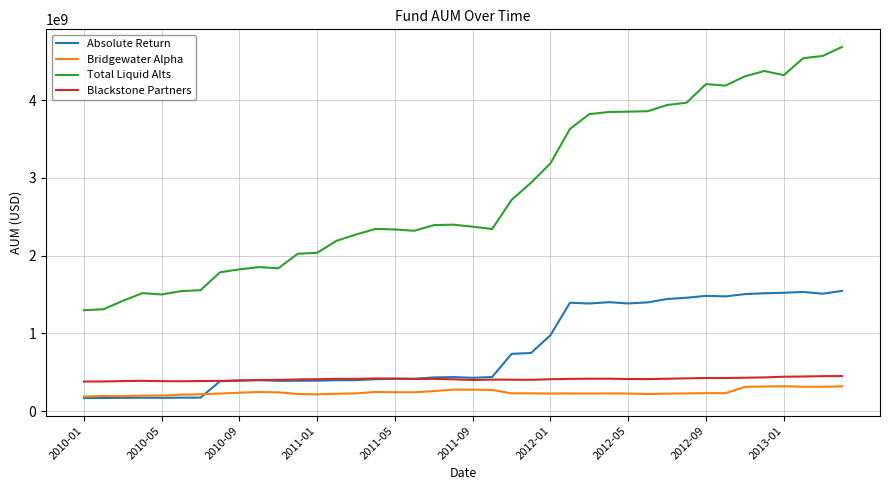

List the series in order of their peak value, highest first.

Total Liquid Alts, Absolute Return, Blackstone Partners, Bridgewater Alpha